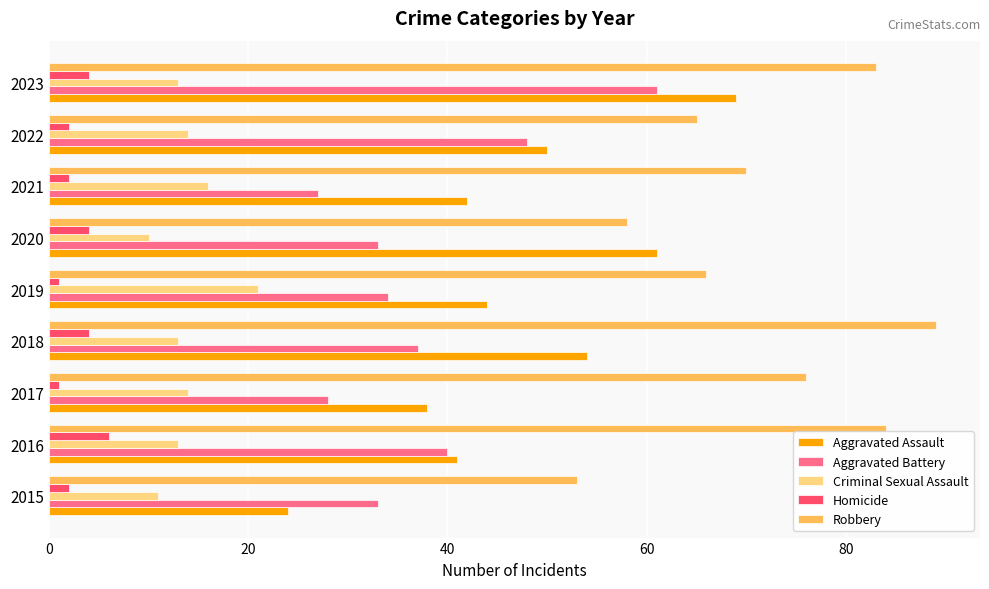

What is the difference between the highest and lowest values at 2023?

79